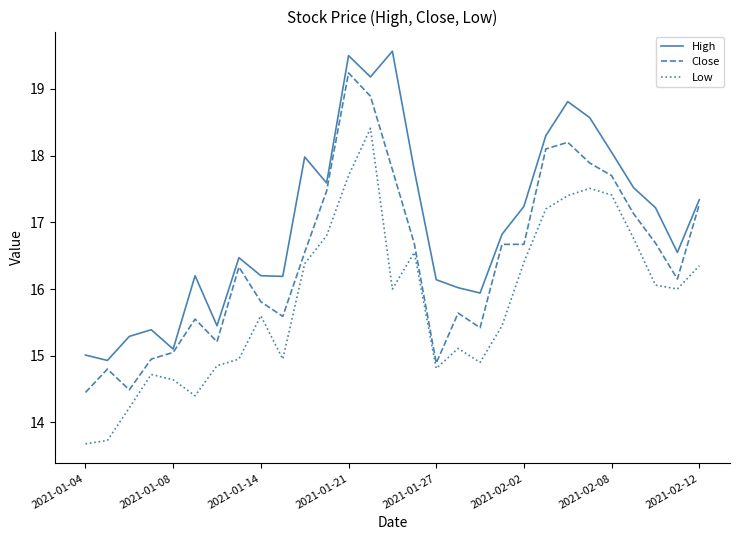

List the series in order of their peak value, highest first.

High, Close, Low